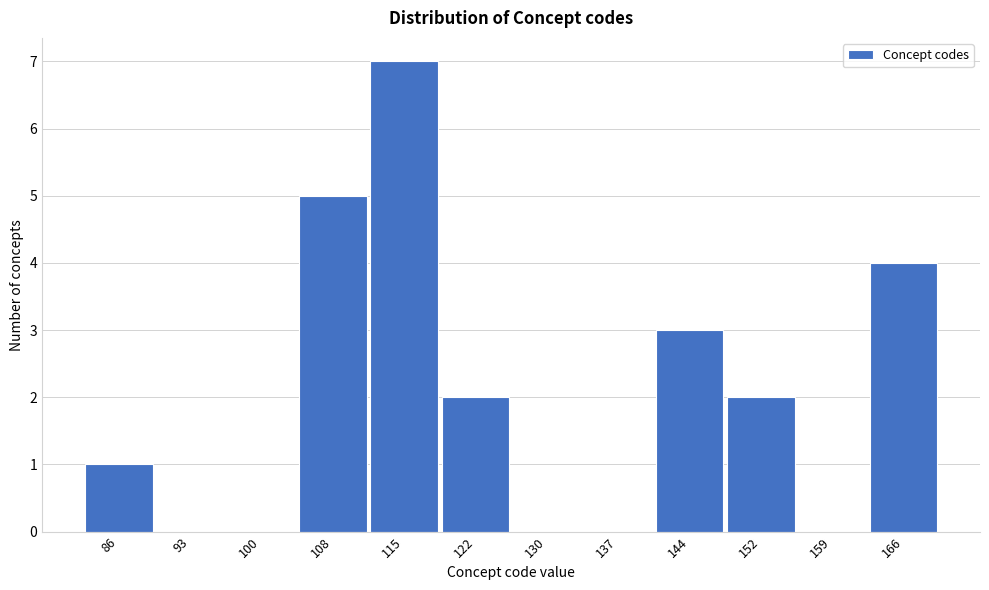

Reading right to left, extract all data points from this chart.

166=4	159=0	152=2	144=3	137=0	130=0	122=2	115=7	108=5	100=0	93=0	86=1